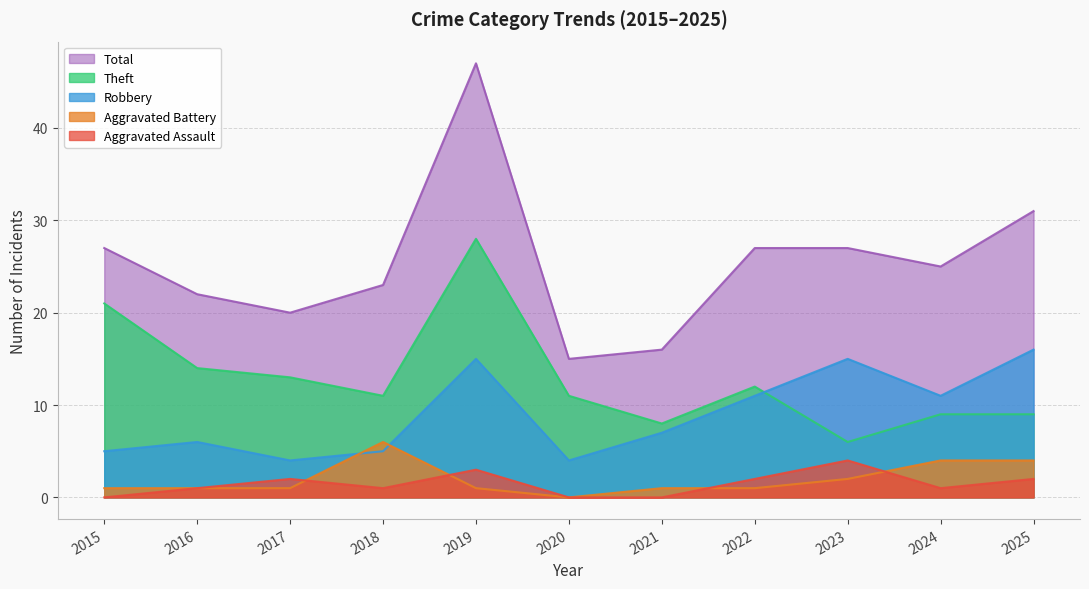

Which label corresponds to the smallest value in the chart?

2015